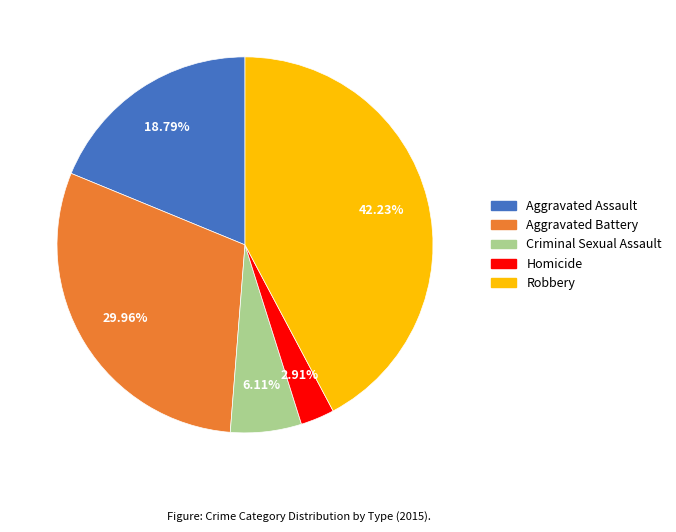

How many slices are in this pie chart?

5